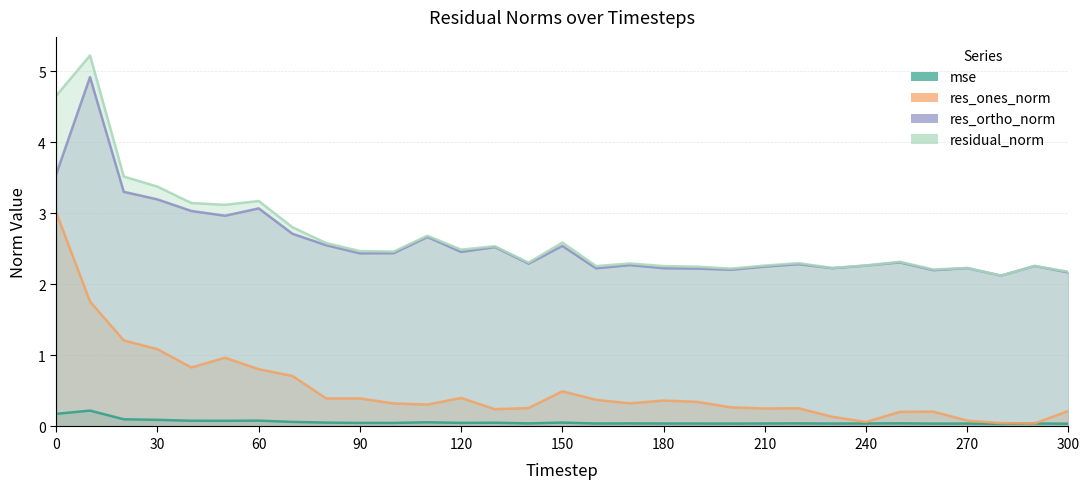

True or false: res_ortho_norm and residual_norm cross at least once.

False